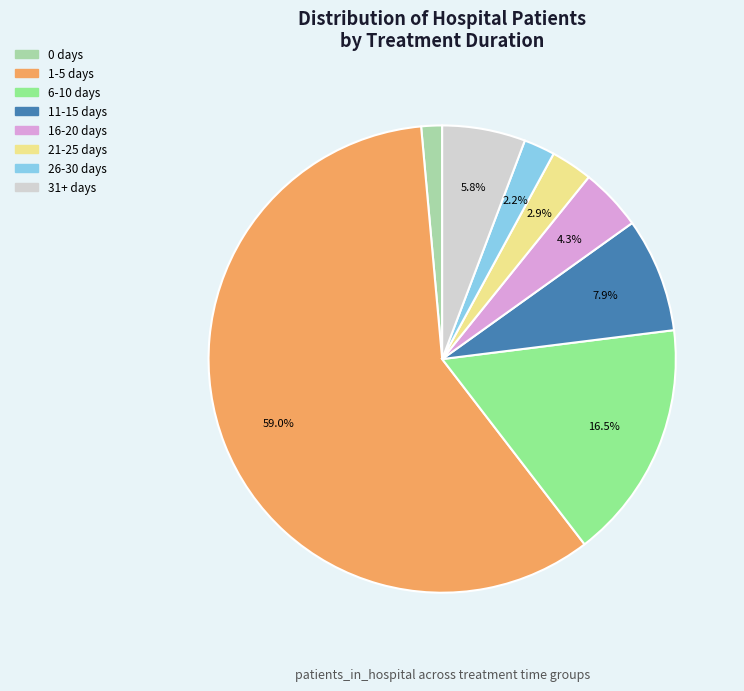

To the nearest percent, what portion does 0 days represent?

1%